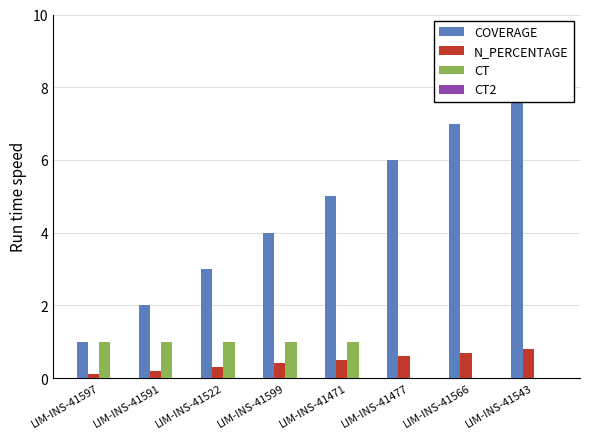

Reading left to right, transcribe all the data shown in this chart.

COVERAGE: 1.0	2.0	3.0	4.0	5.0	6.0	7.0	8.0
N_PERCENTAGE: 0.1	0.2	0.3	0.4	0.5	0.6	0.7	0.8
CT: 1.0	1.0	1.0	1.0	1.0	0.0	0.0	0.0
CT2: 0.0	0.0	0.0	0.0	0.0	0.0	0.0	0.0